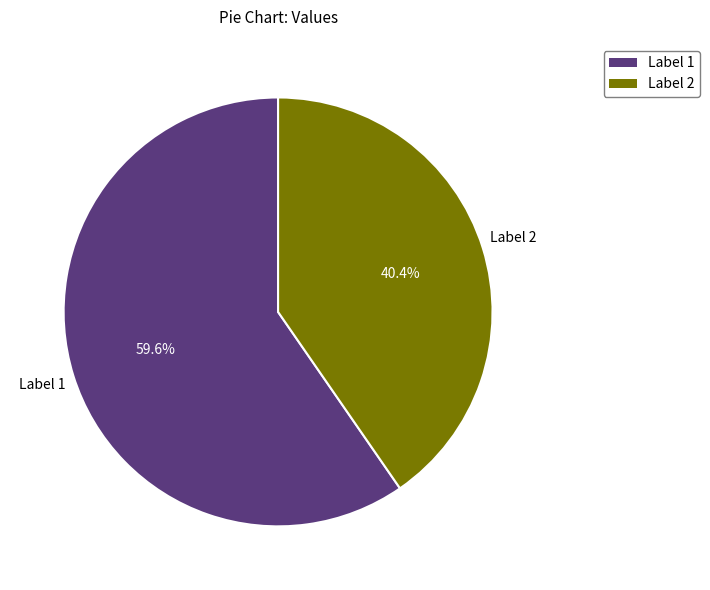

Is there any slice that represents more than half of the pie?

Yes